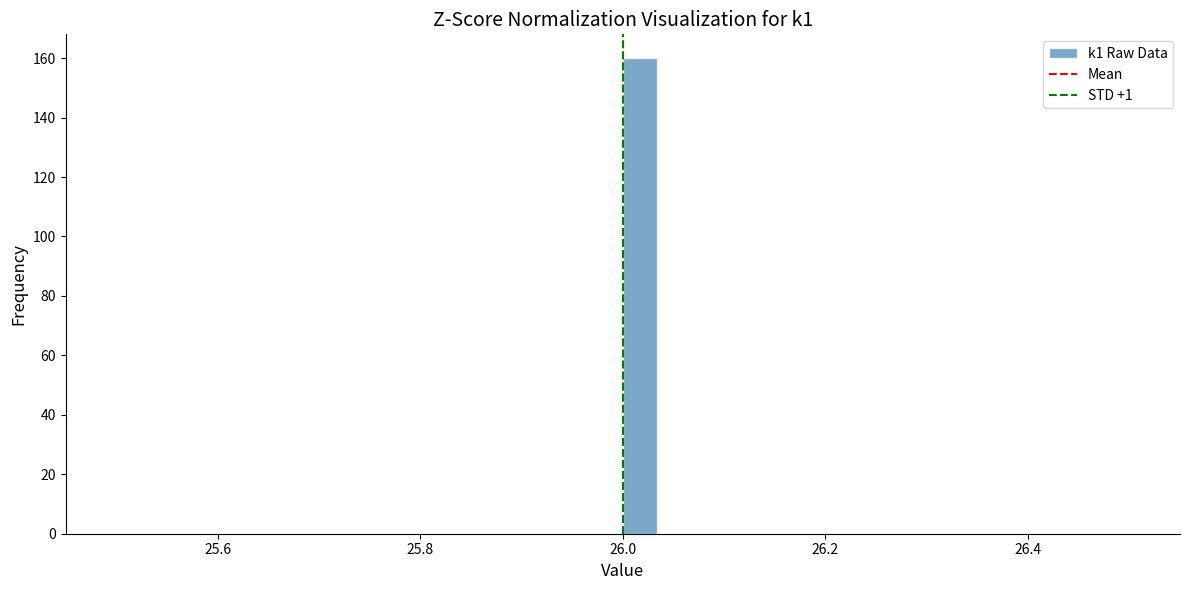

Read against the x-axis, roughly where is the centre of the tallest bar?

26.02